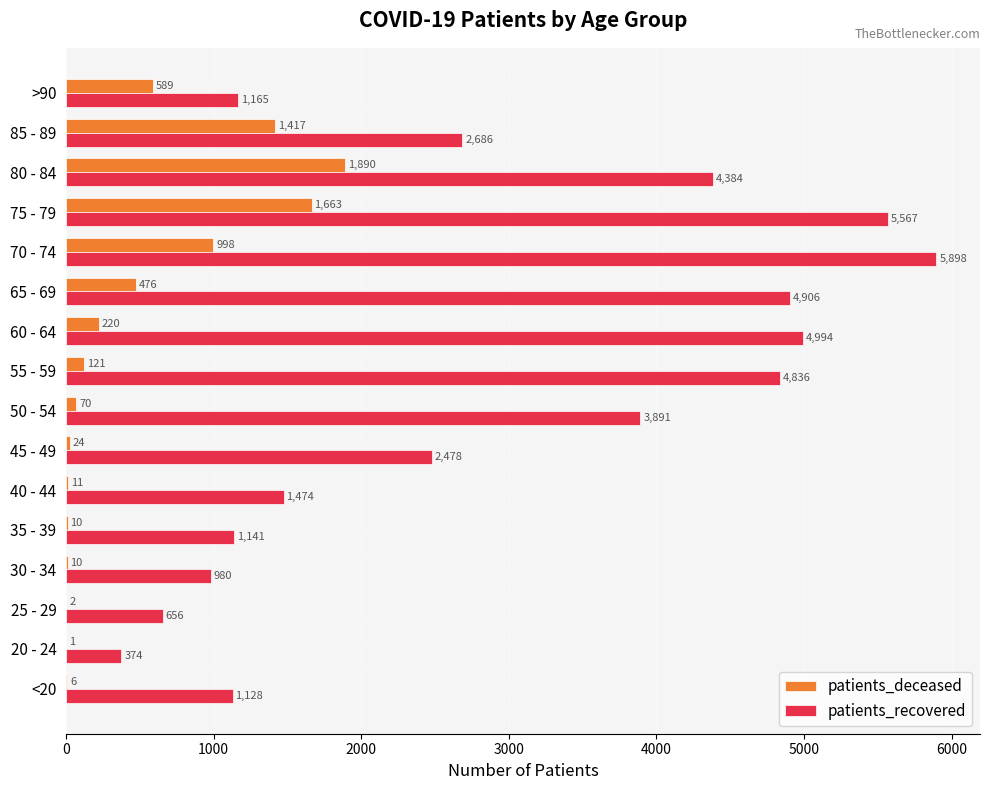

Read the patients_deceased value at 65 - 69.

476